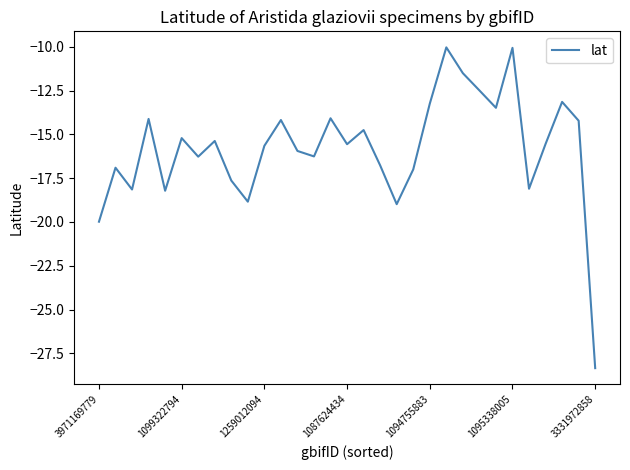

How many lines are shown in the chart?

1